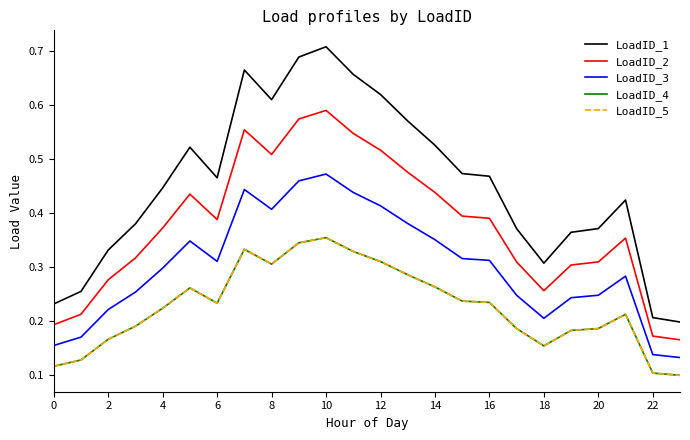

Where is LoadID_2 nearest to the value 0?

23